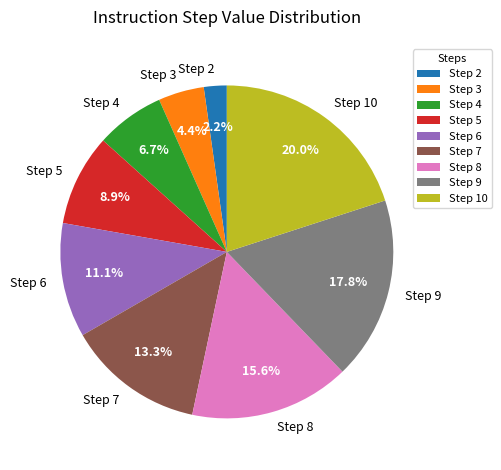

Is Step 4 the majority of the pie?

No